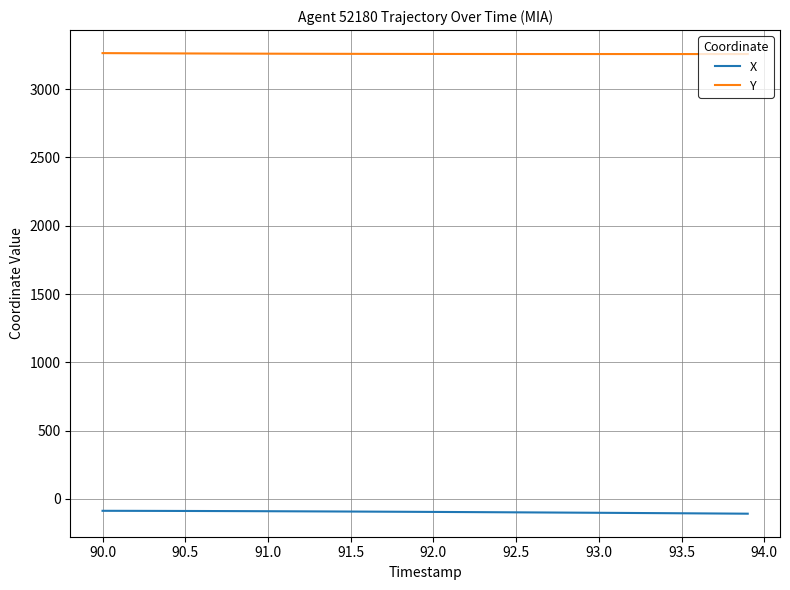

Rank the series by their maximum value, from highest to lowest.

Y, X